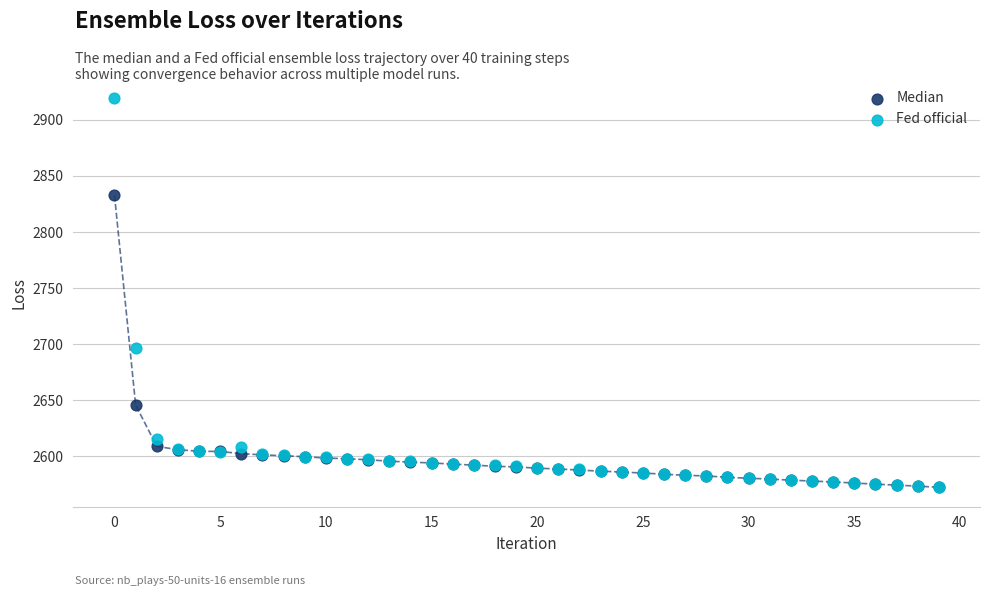

Across all series, what Y value is closest to 2745?

2697.1